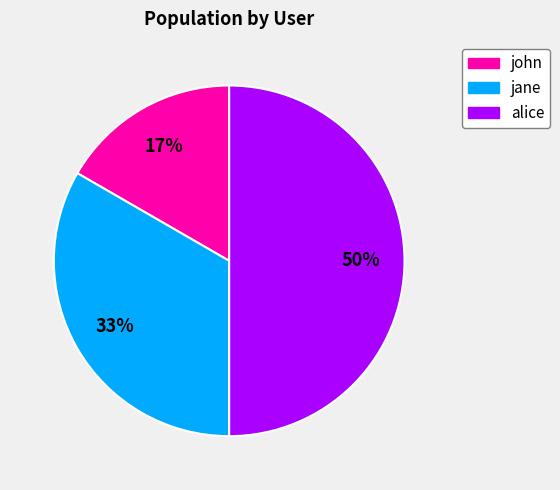

How many segments does this pie chart have?

3